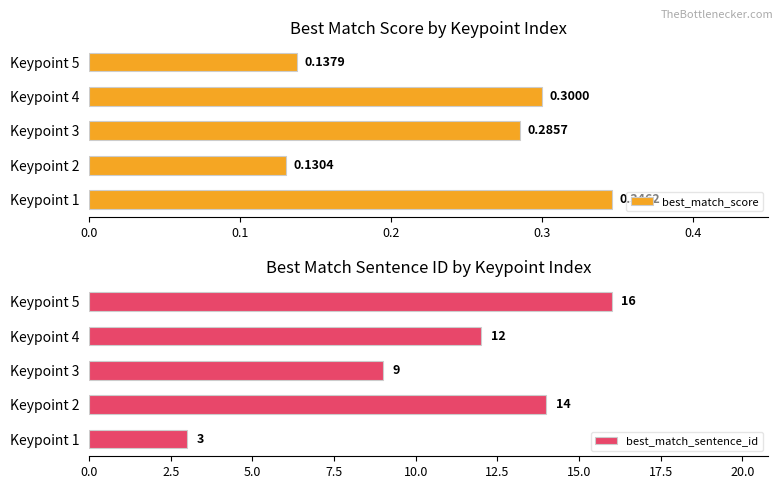

List the labels in order of best_match_score value, smallest first.

Keypoint 2, Keypoint 5, Keypoint 3, Keypoint 4, Keypoint 1